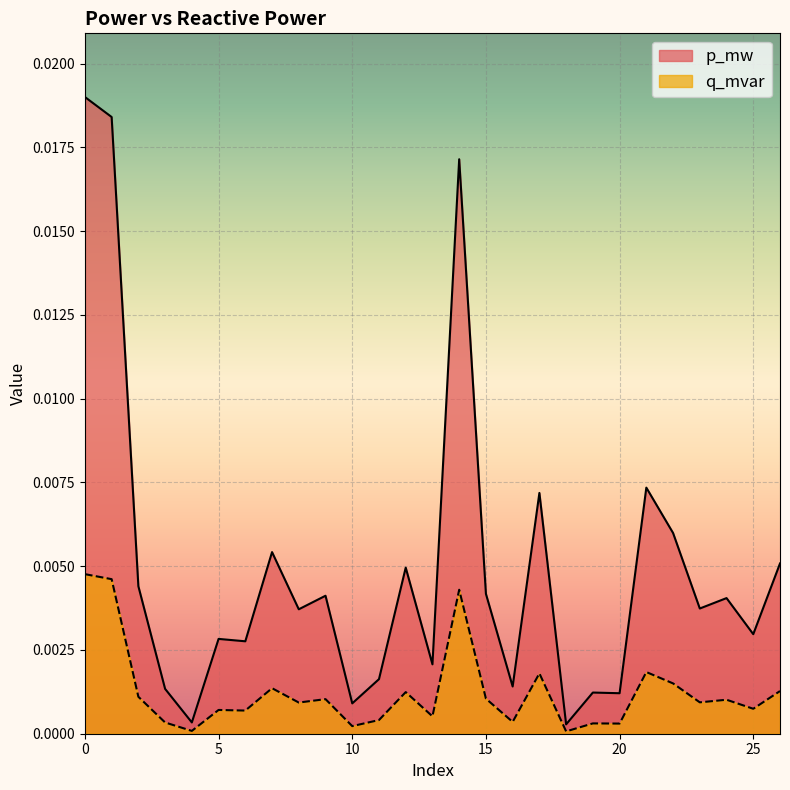

Which series has the largest range (max minus min)?

p_mw